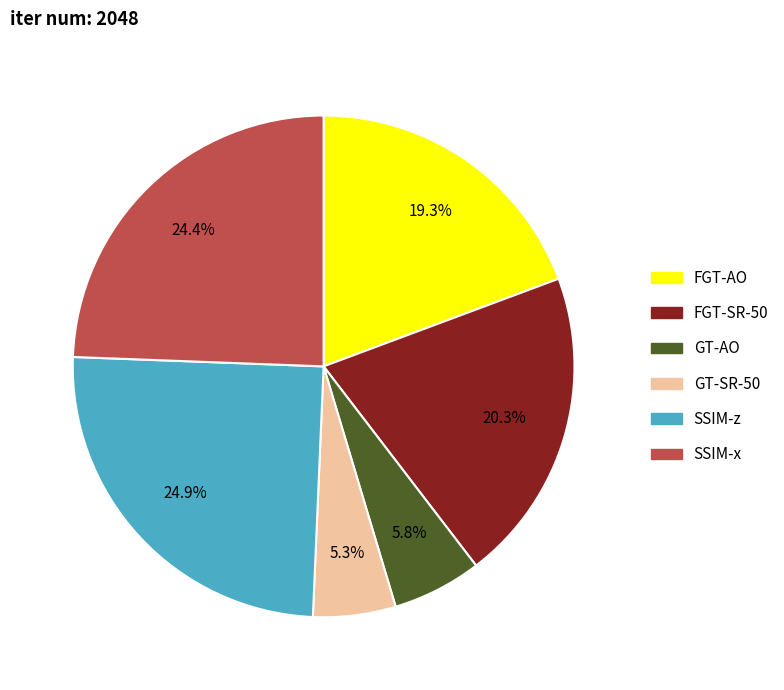

How much of the chart is everything except FGT-AO?

80.7%